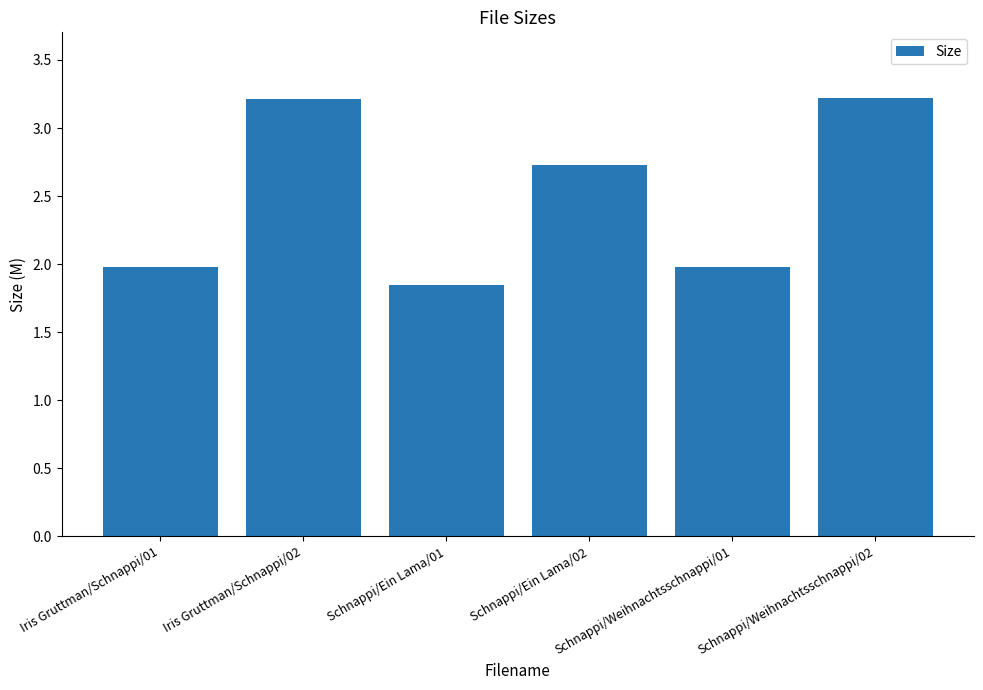

How many values are between 1 and 3?

4